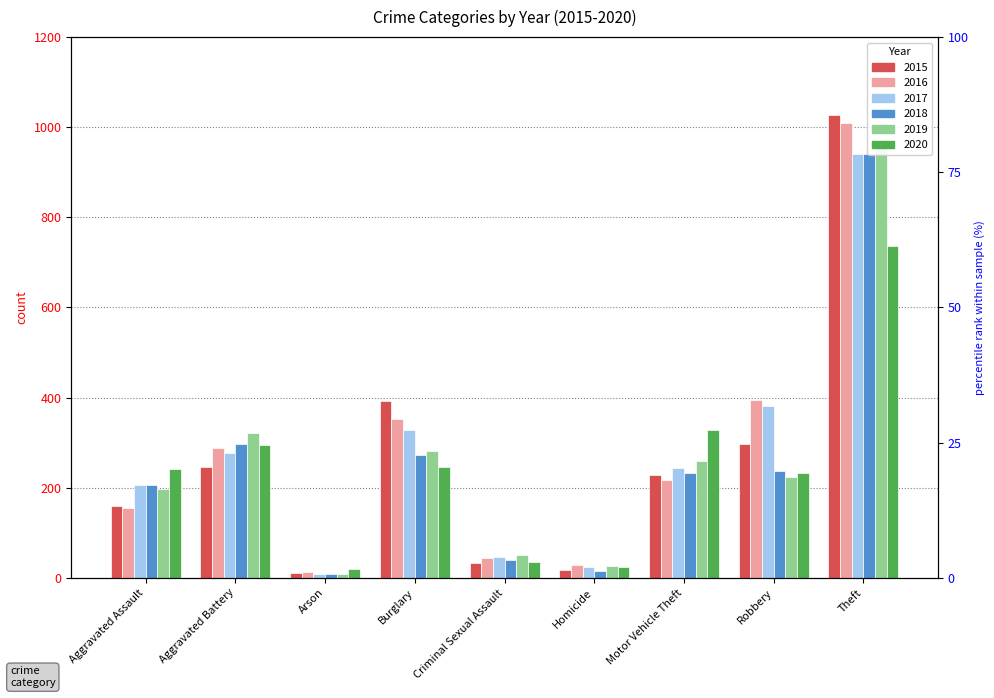

Rank the series by their maximum value, from highest to lowest.

2015, 2016, 2019, 2017, 2018, 2020